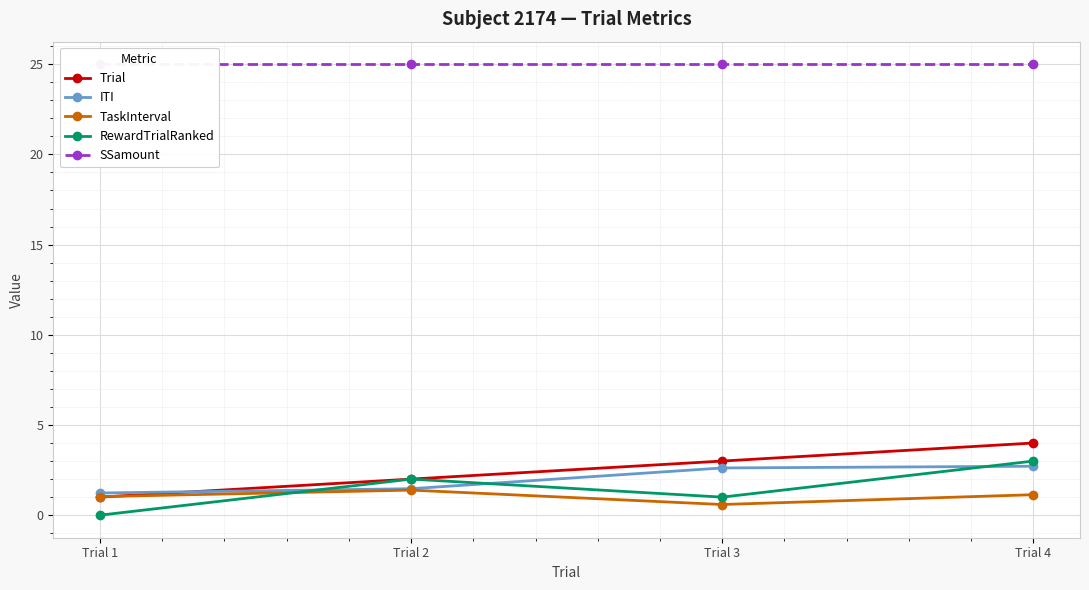

At how many categories does at least one series exceed 22?

4